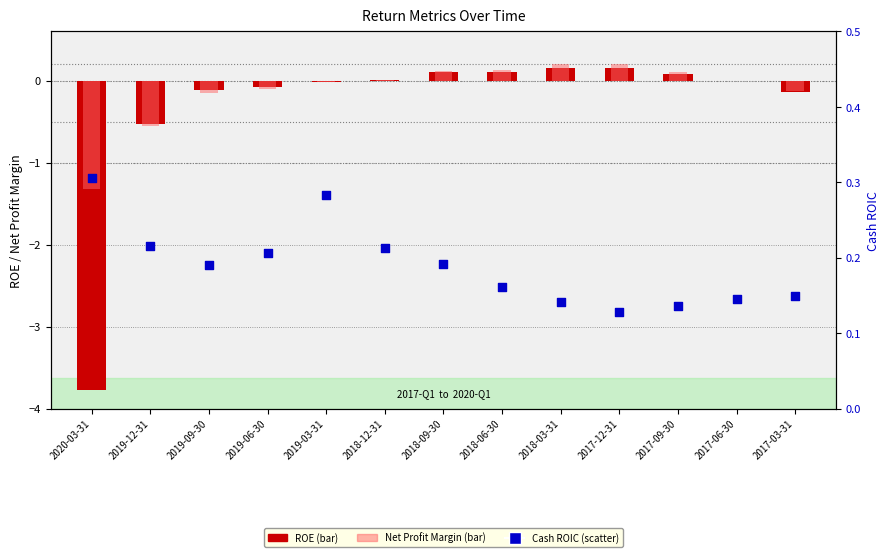

What is the total value across all series at 2017-06-30?

0.1